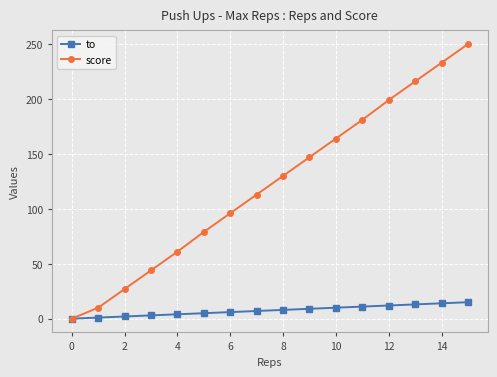

Which series has the largest range (max minus min)?

score